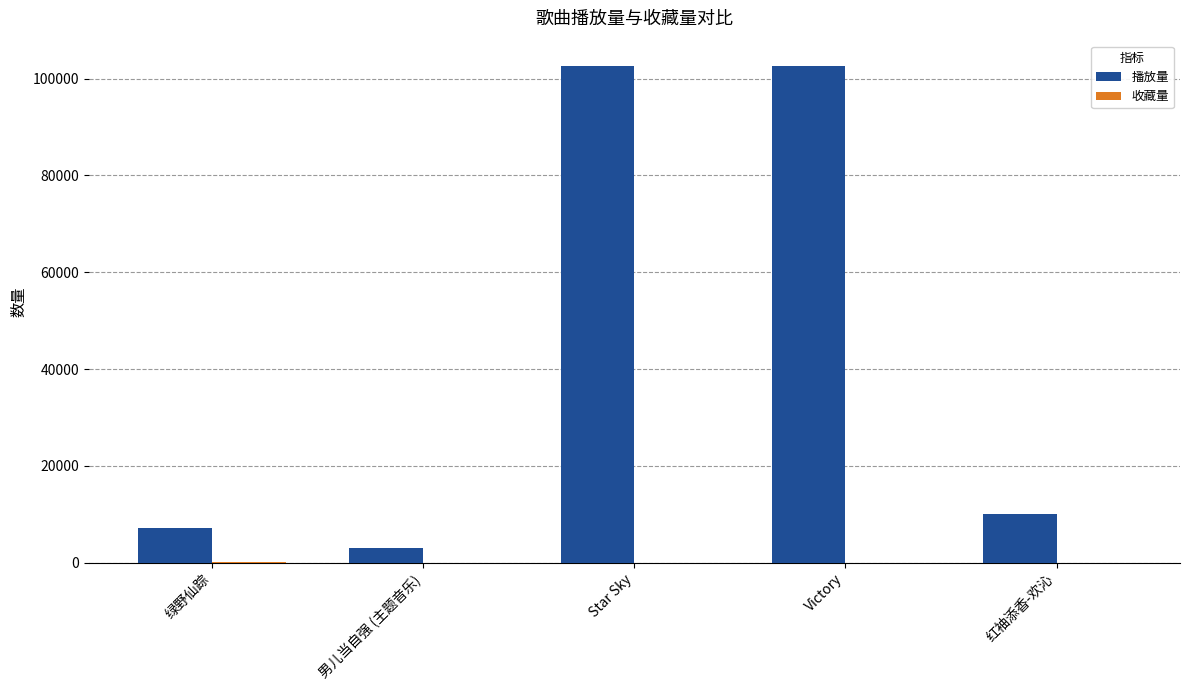

Which series has the largest total across all categories?

播放量